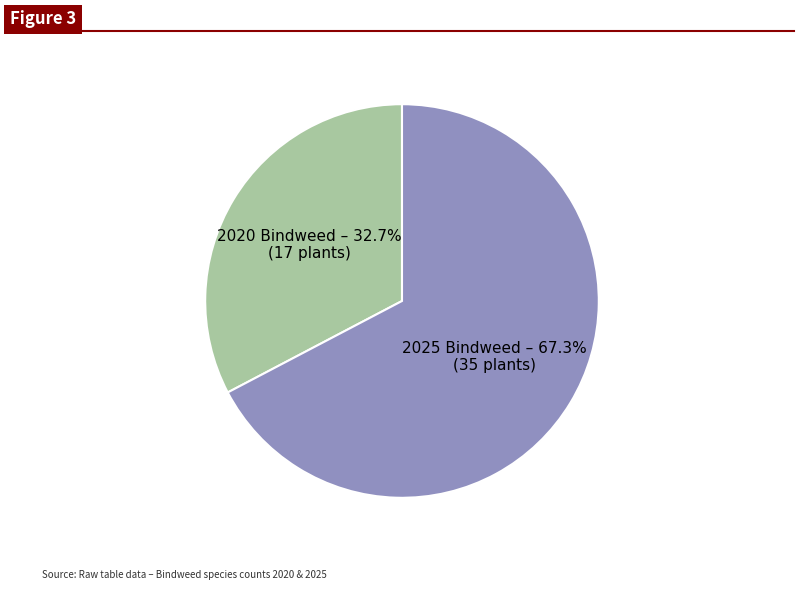

Is there a majority slice in this chart?

Yes